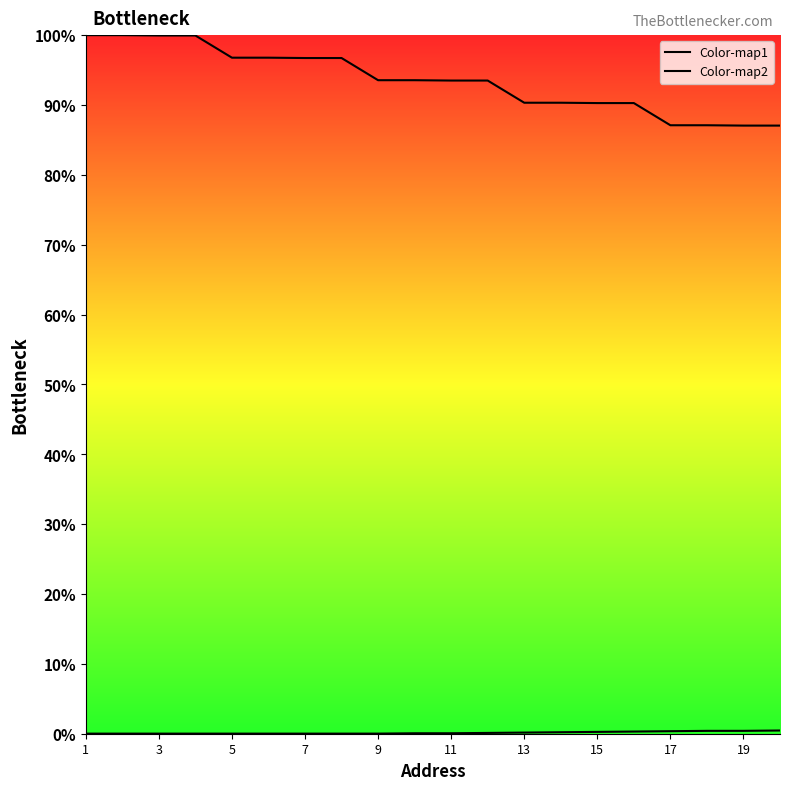

Reading left to right, extract all data points from this chart.

Color-map1: 100.0	100.0	100.0	100.0	96.8	96.8	96.7	96.7	93.6	93.6	93.5	93.5	90.3	90.3	90.3	90.3	87.1	87.1	87.1	87.1
Color-map2: 0.0	0.0	0.0	0.0	0.0	0.0	0.0	0.0	0.0	0.1	0.1	0.1	0.2	0.2	0.3	0.3	0.4	0.4	0.4	0.5